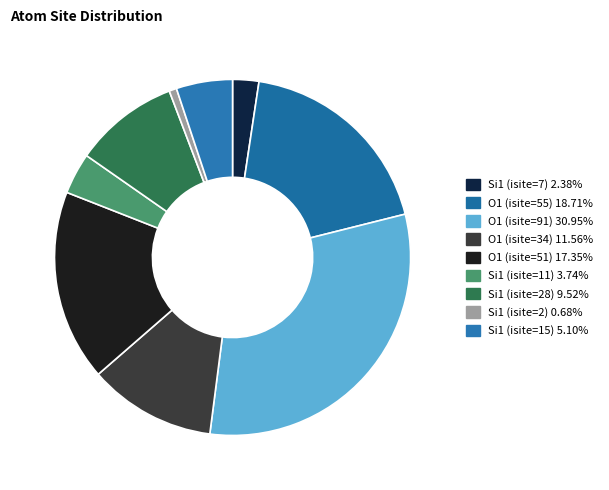

Which category has the smallest portion of the pie?

Si1 (isite=2)